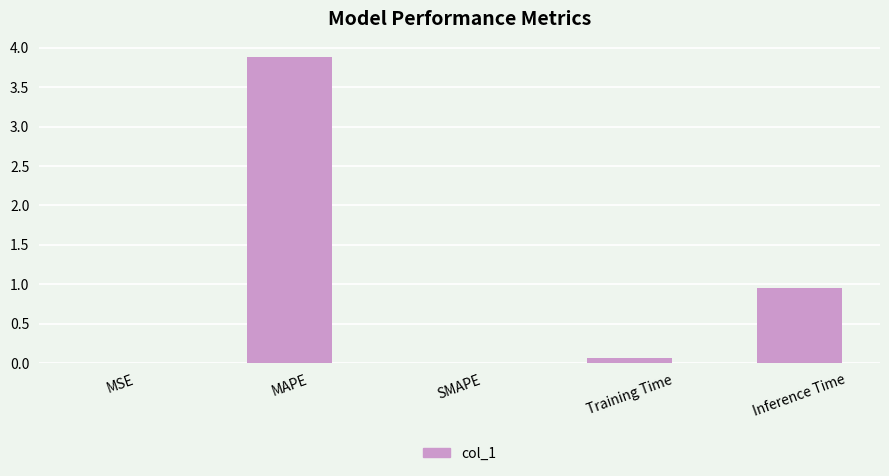

Is it true that the value at Inference Time is 0.6?

False